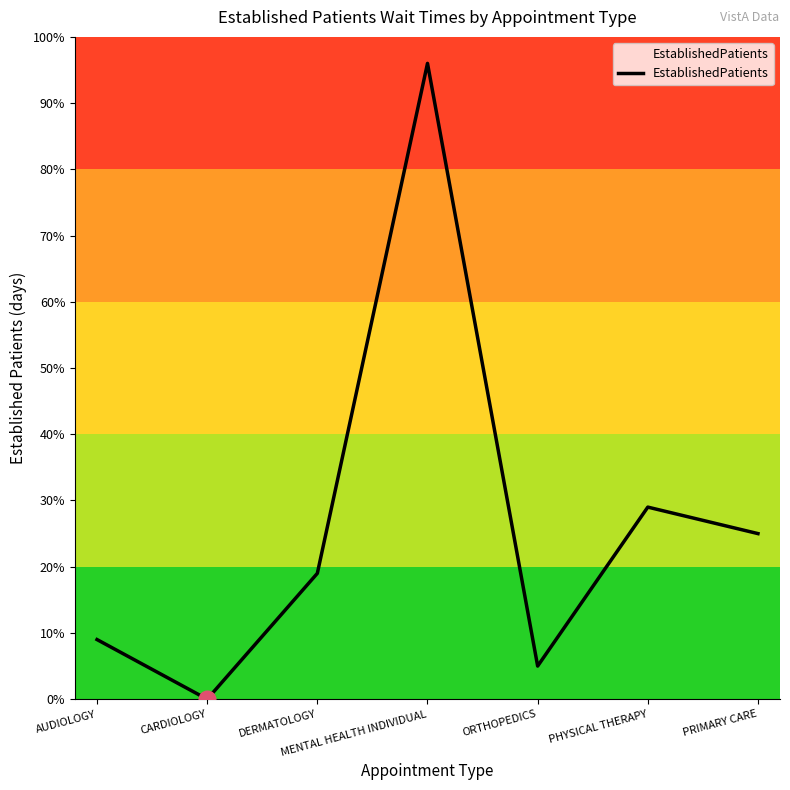

List the labels in order of value, smallest first.

CARDIOLOGY, ORTHOPEDICS, AUDIOLOGY, DERMATOLOGY, PRIMARY CARE, PHYSICAL THERAPY, MENTAL HEALTH INDIVIDUAL